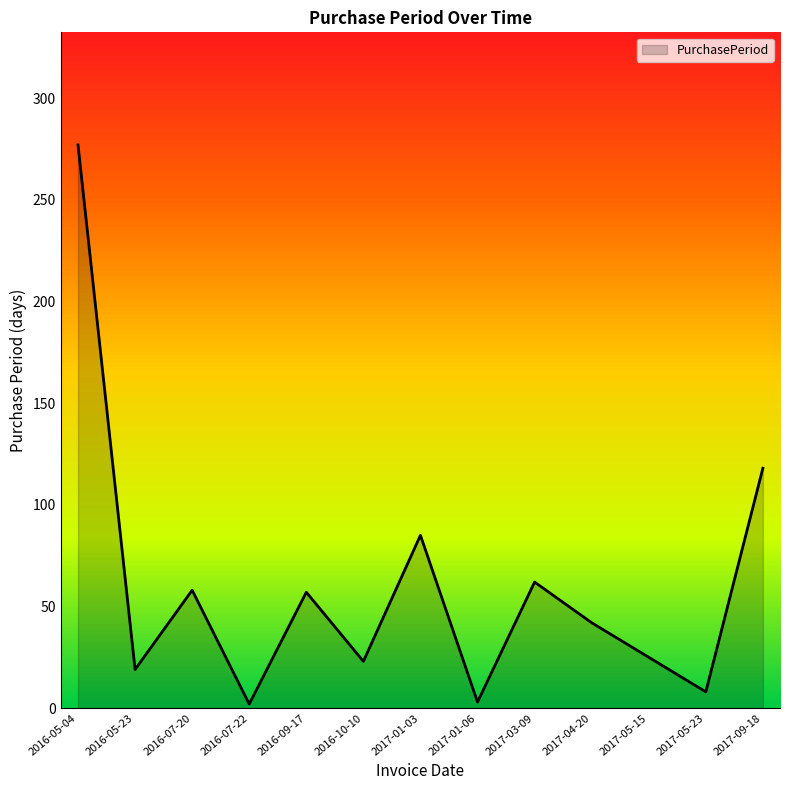

Which has a higher value, 2017-03-09 or 2017-05-23?

2017-03-09